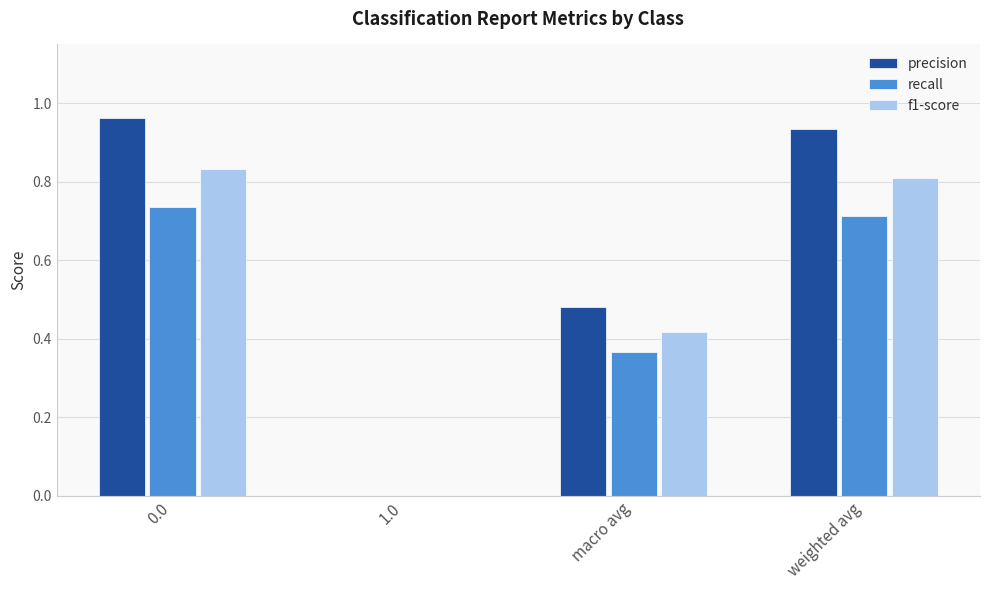

The recall series shows 0.1 at macro avg. True or false?

False